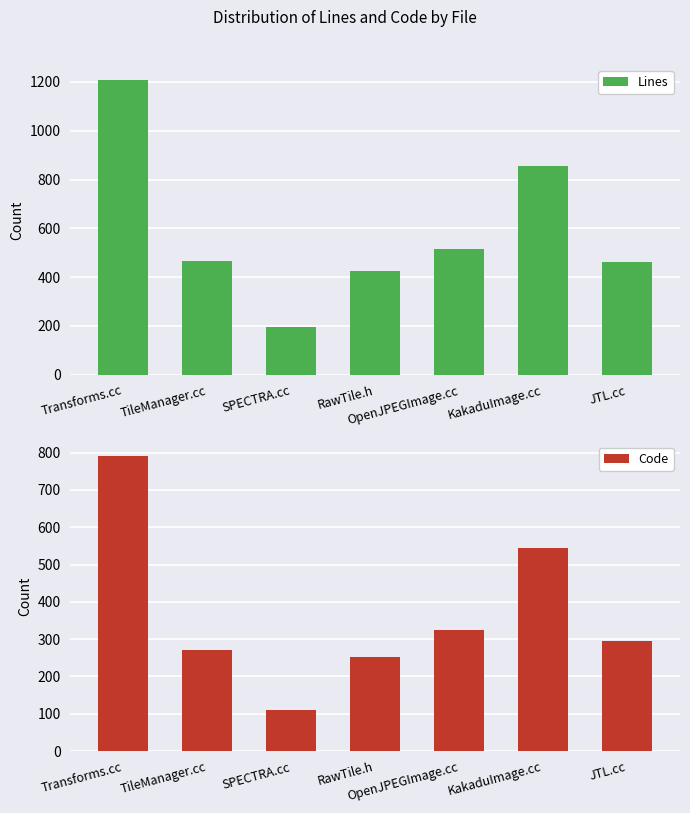

What is the difference between the highest and lowest values at Transforms.cc?

419